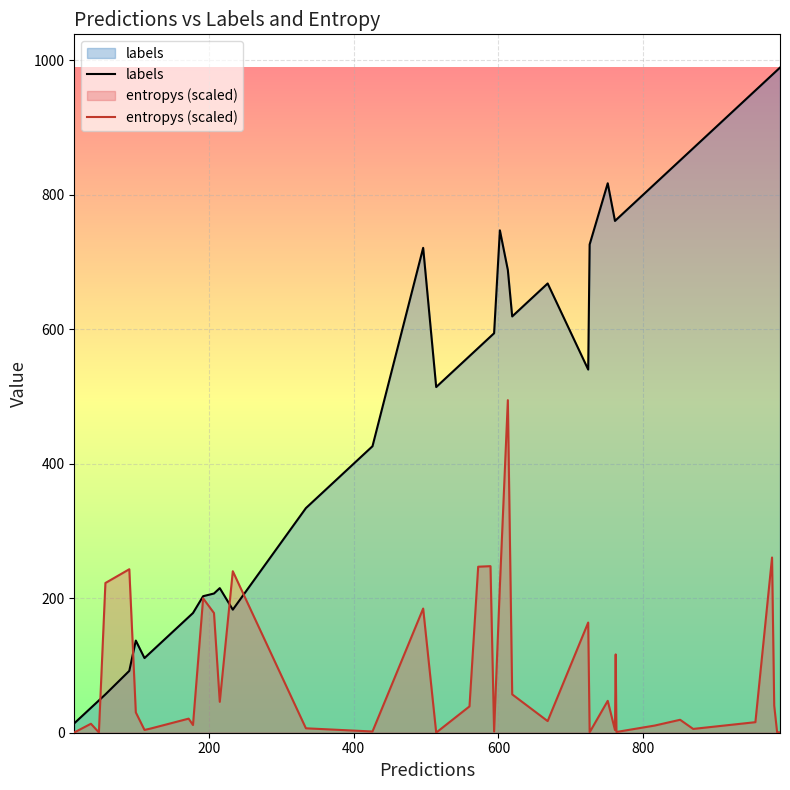

Which series has the largest total across all categories?

labels